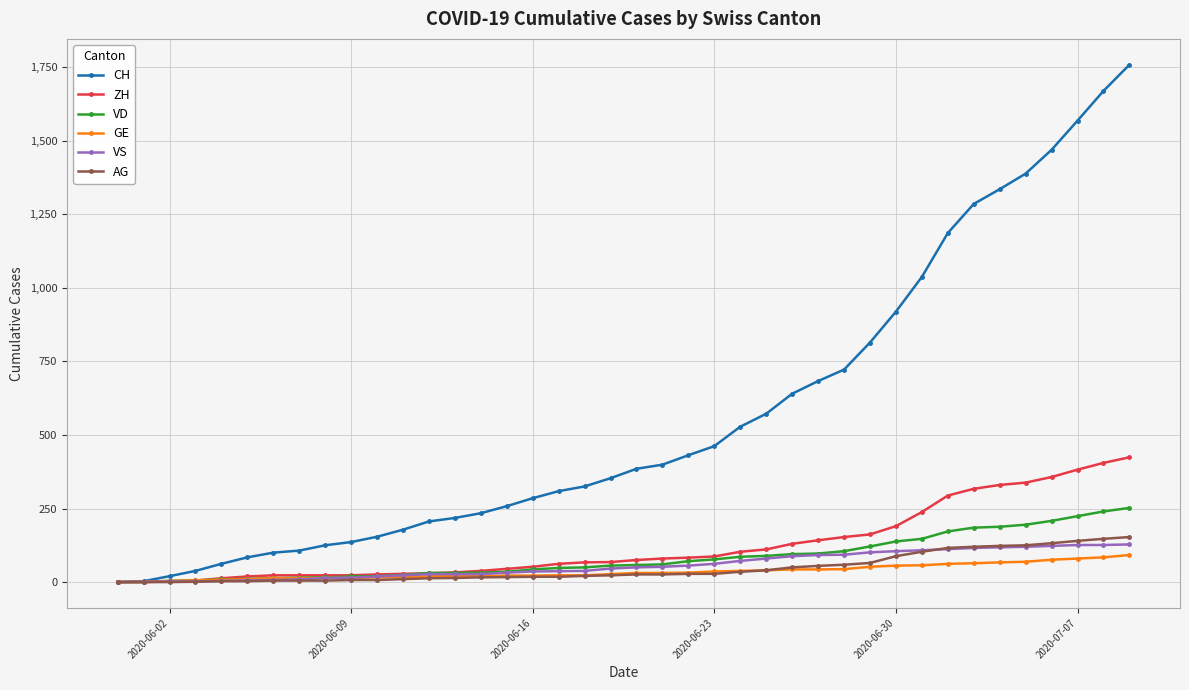

Which series has the largest total across all categories?

CH